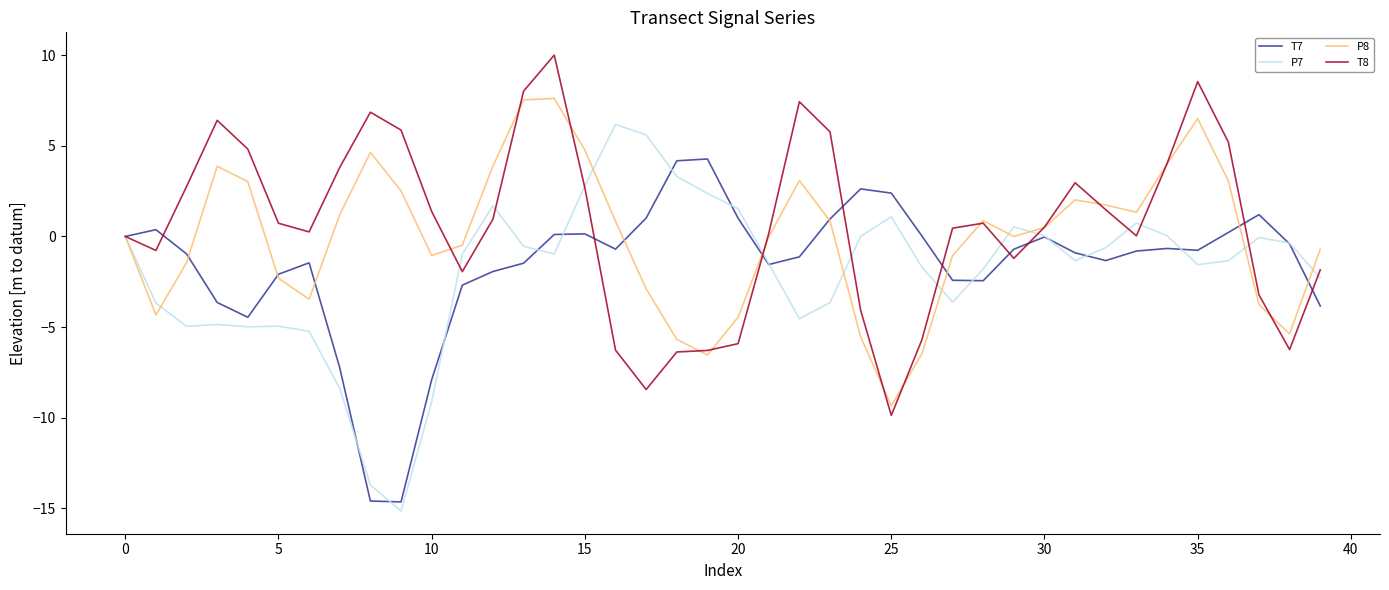

What is the smallest value displayed?

-15.1